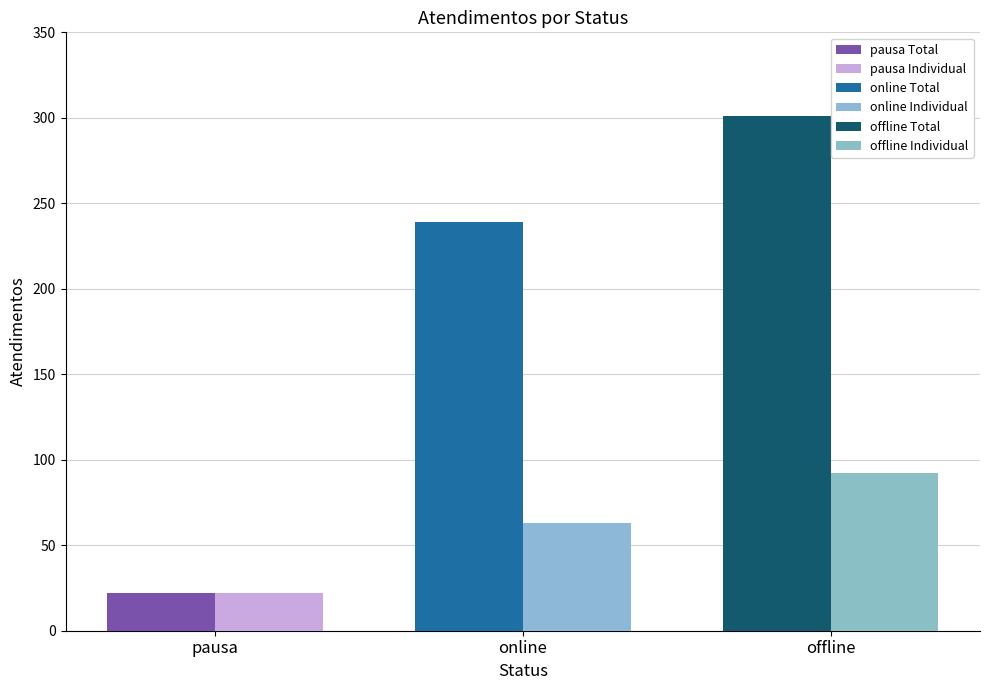

What is the spread (max minus min) of values at offline?

209